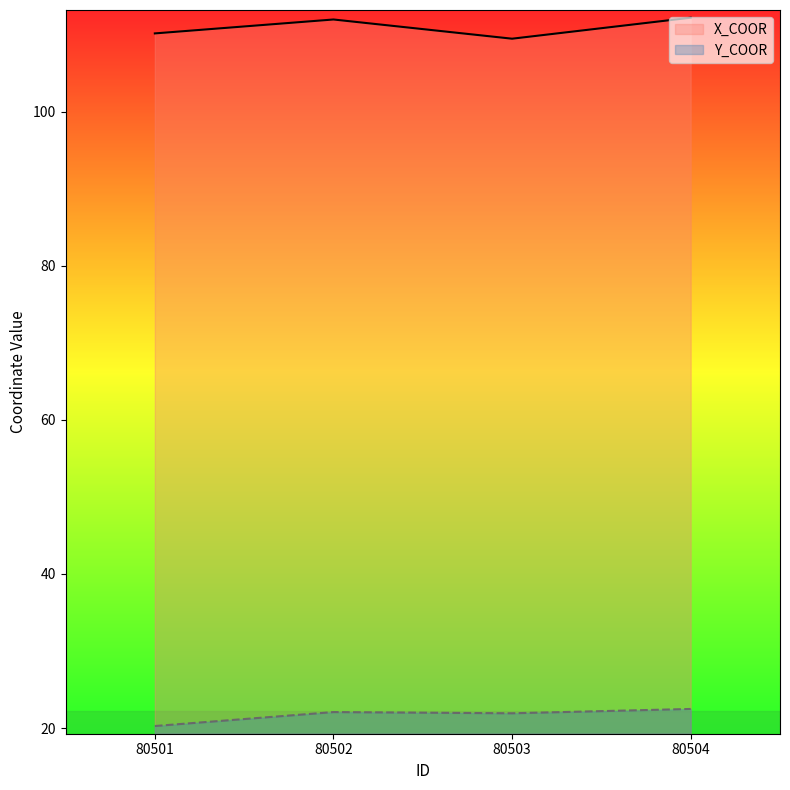

Reading left to right, transcribe all the data shown in this chart.

X_COOR: 80501=110.2	80502=112.0	80503=109.5	80504=112.2
Y_COOR: 80501=20.3	80502=22.1	80503=21.9	80504=22.5